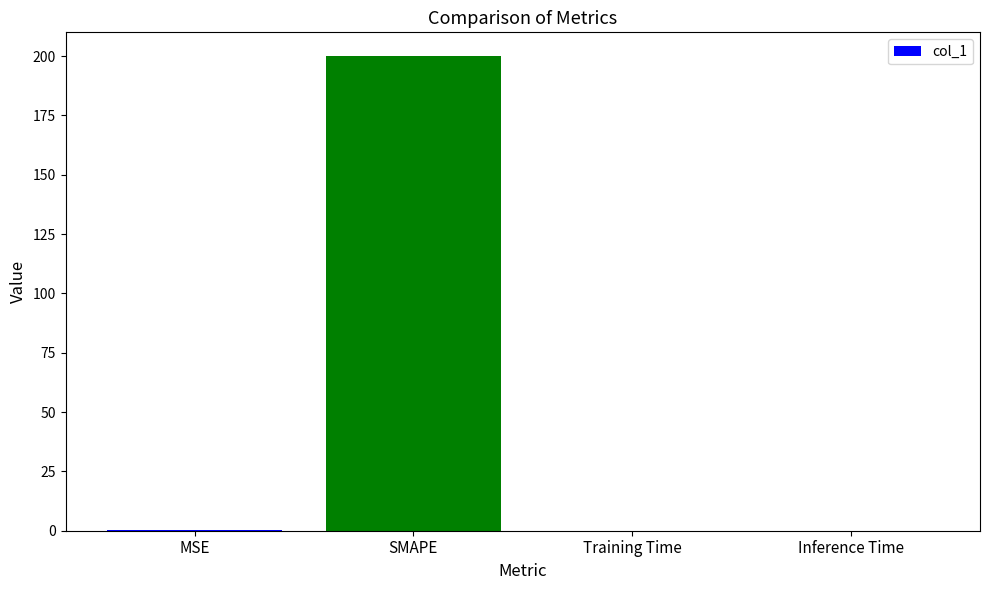

Which has a higher value, Inference Time or SMAPE?

SMAPE